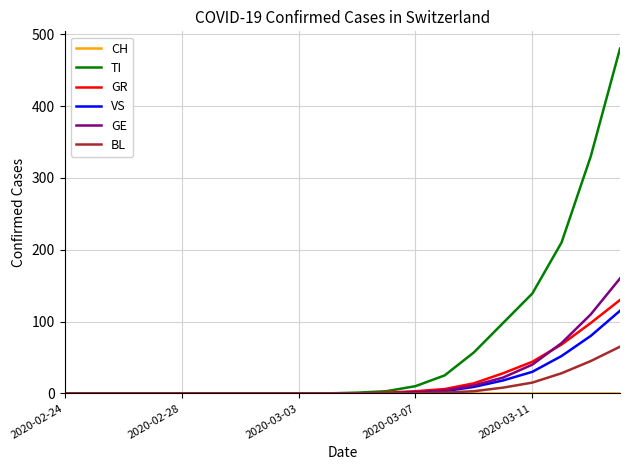

Which series has the largest range (max minus min)?

TI